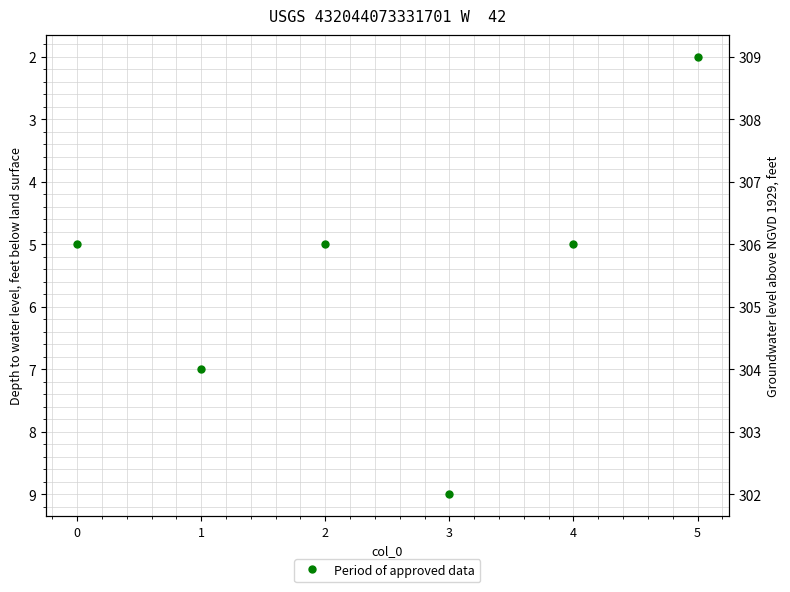

Which category has the lowest value across all series?

5